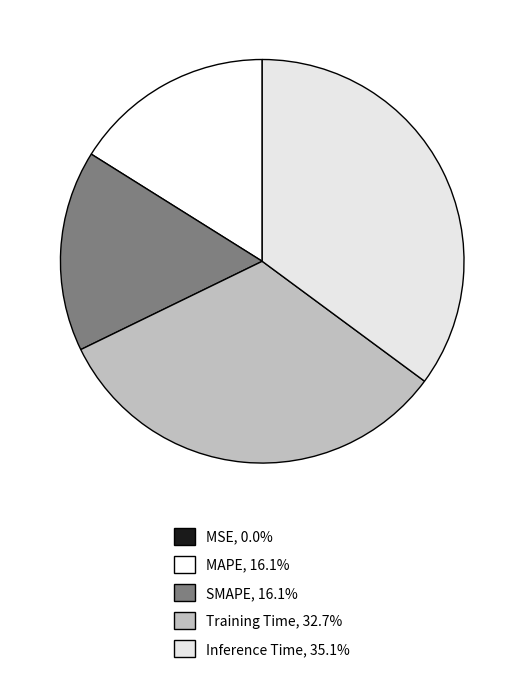

To the nearest percent, what is the combined percentage of SMAPE and MSE?

16%